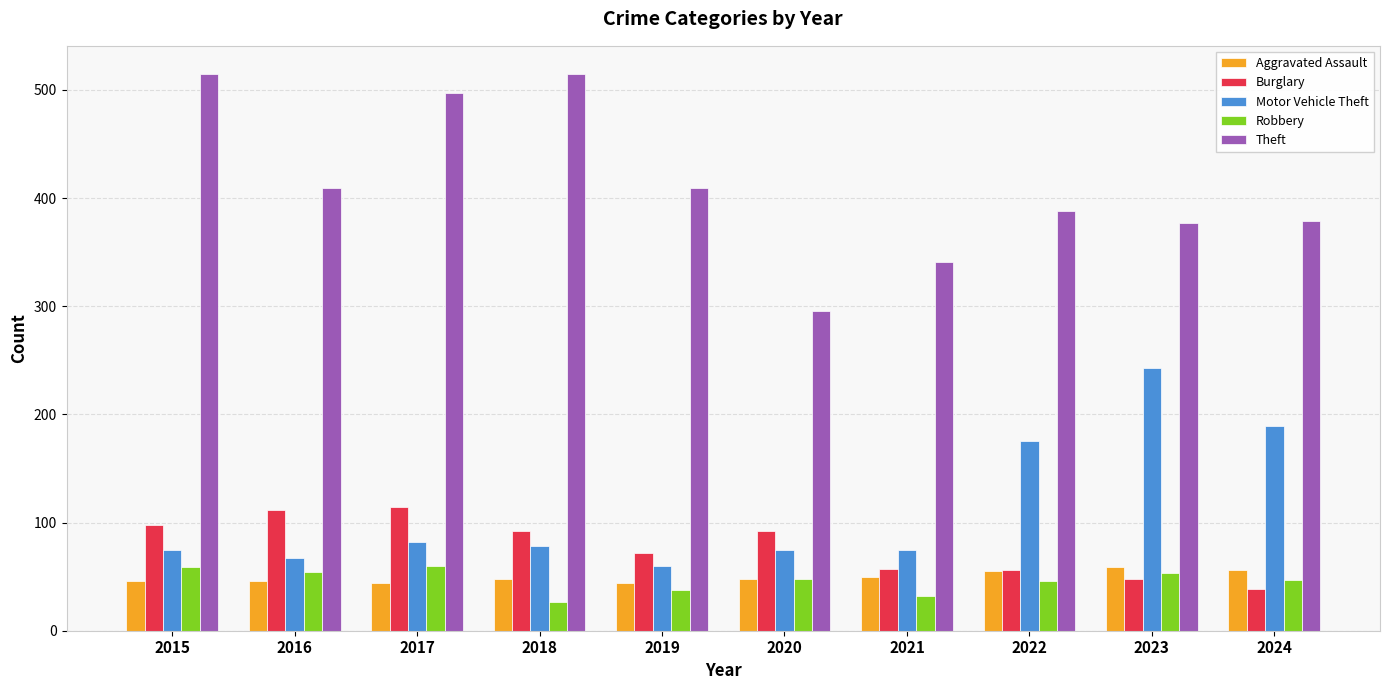

Between 2016 and 2018, which series saw the biggest shift?

Theft